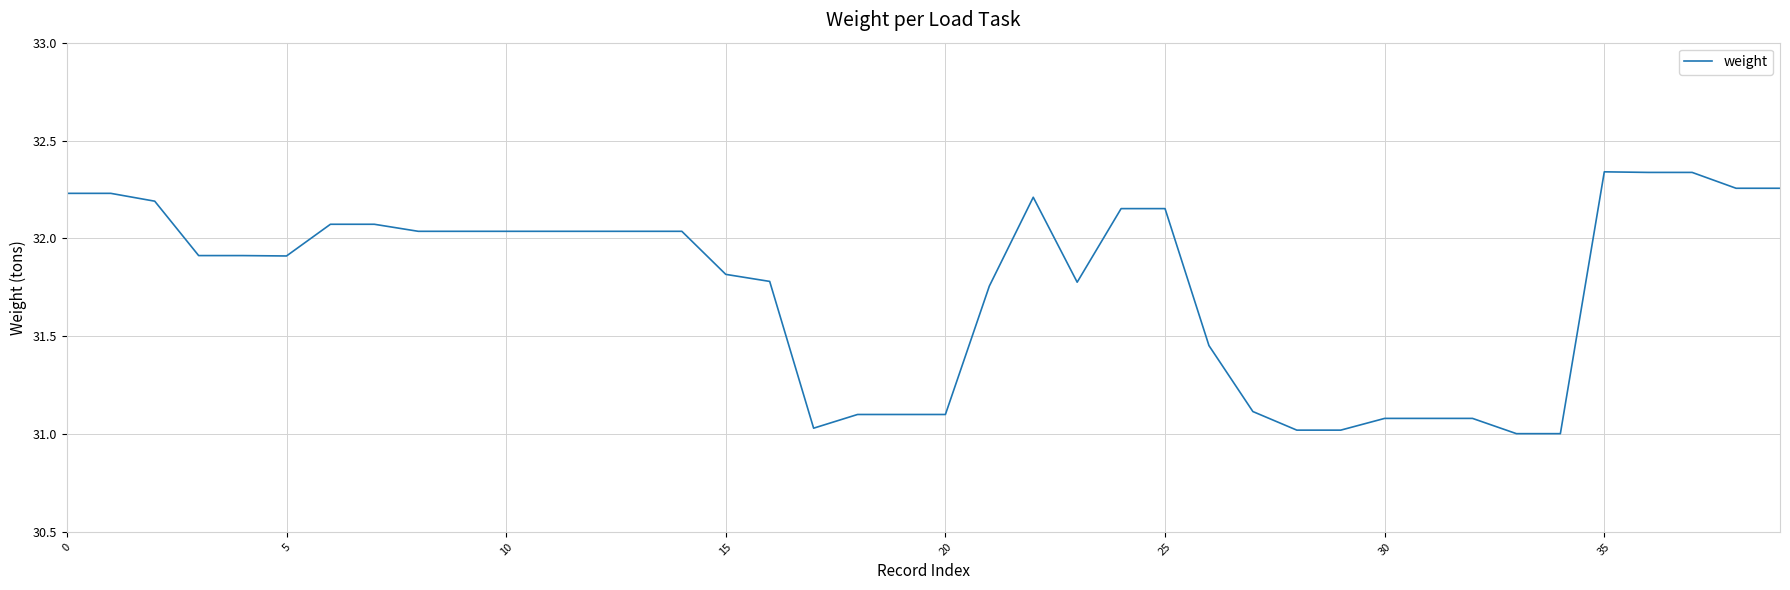

What is the difference between the maximum and minimum values?

1.3